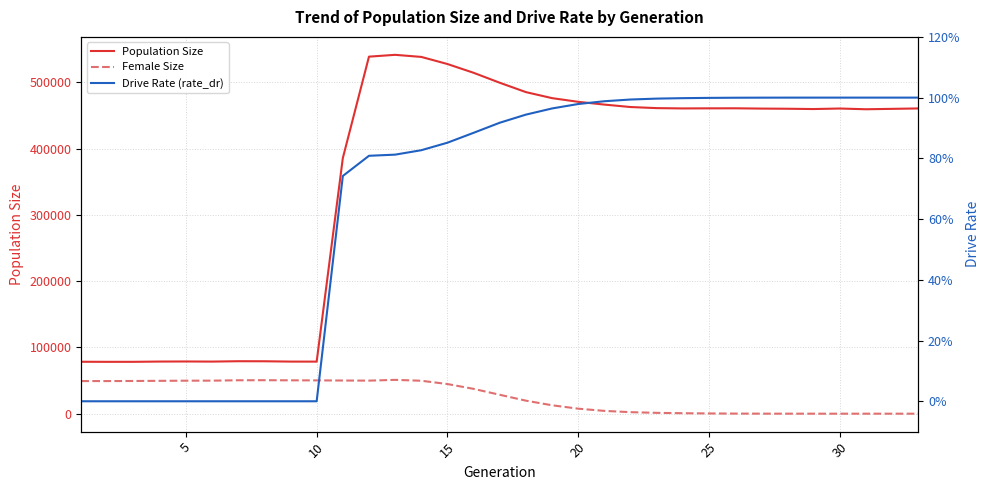

At how many categories does at least one series exceed 349573?

23